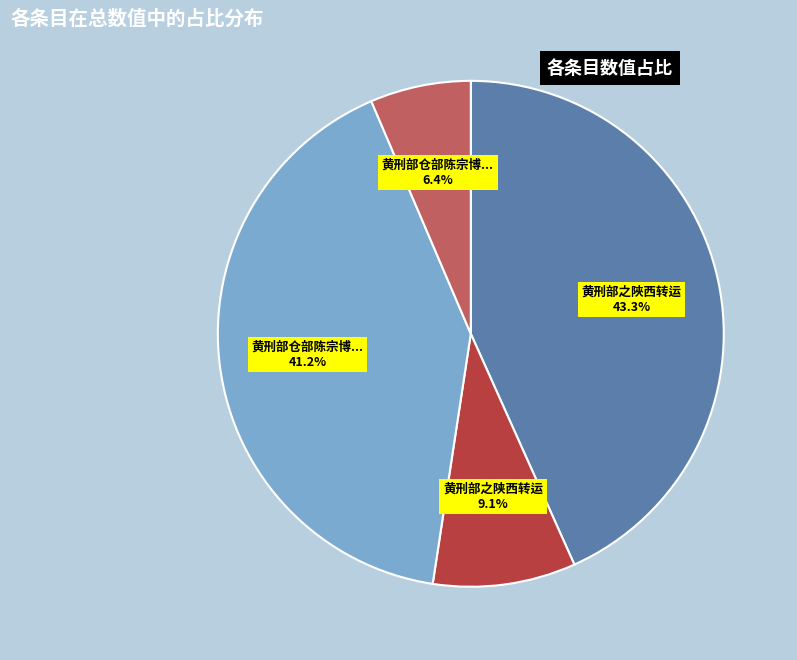

Is there a majority slice in this chart?

No